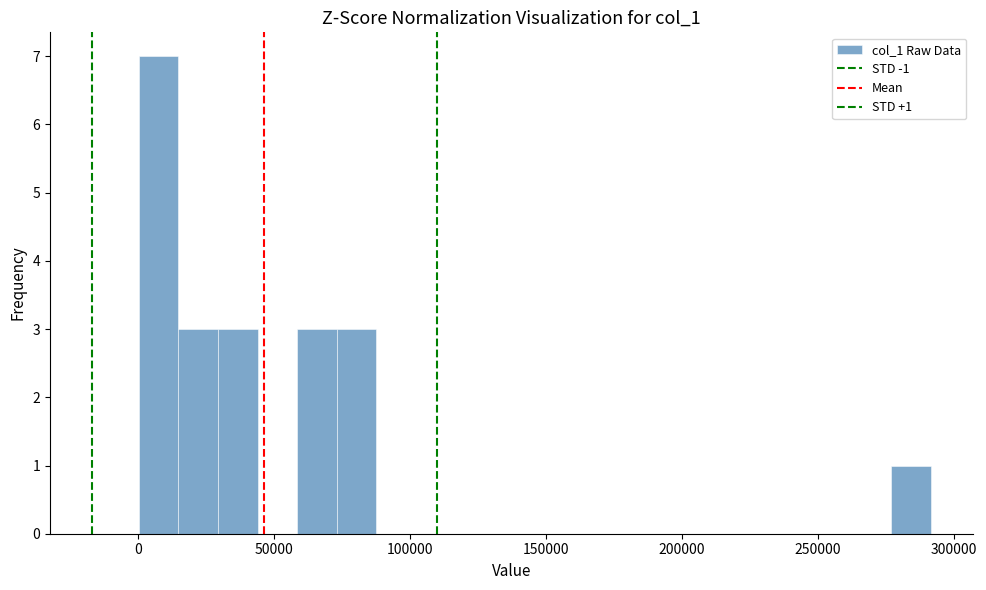

Read against the x-axis, roughly where is the centre of the tallest bar?

5000